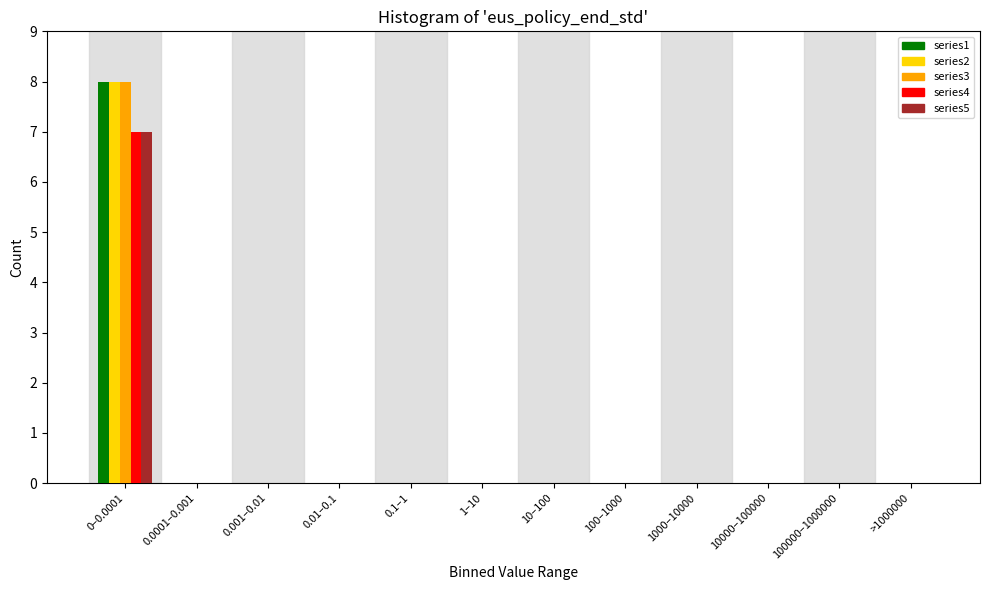

What is the maximum value for series1?

8